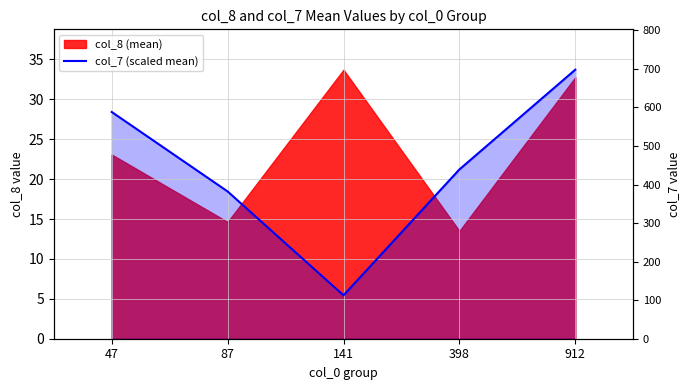

Is it true that the value at 141 is 5.4?

True